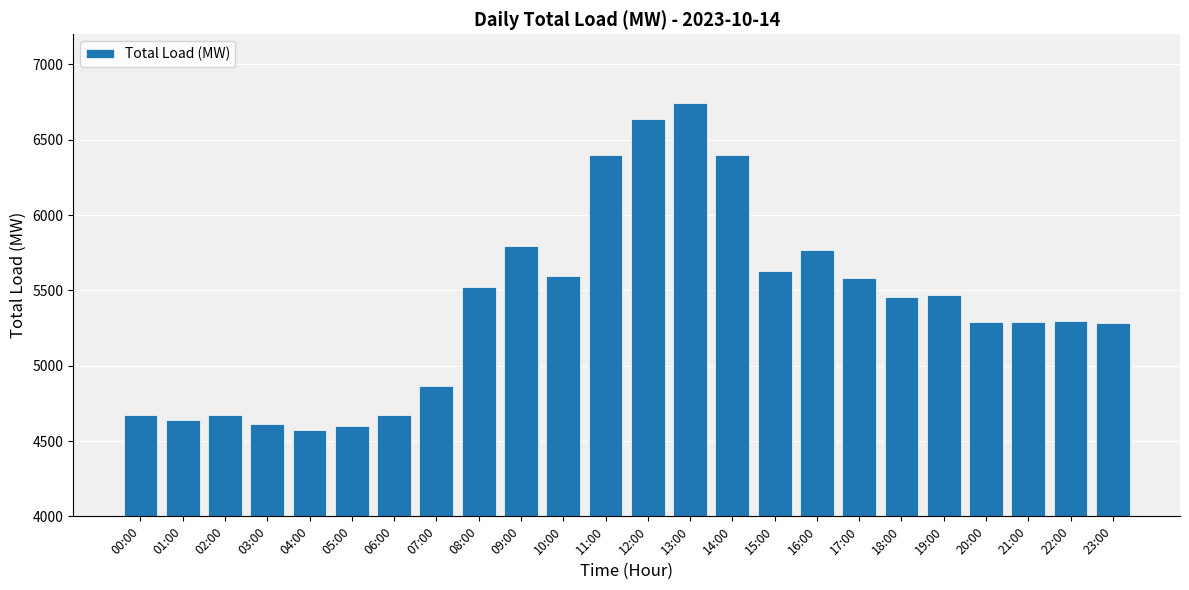

Which label corresponds to the smallest value in the chart?

04:00